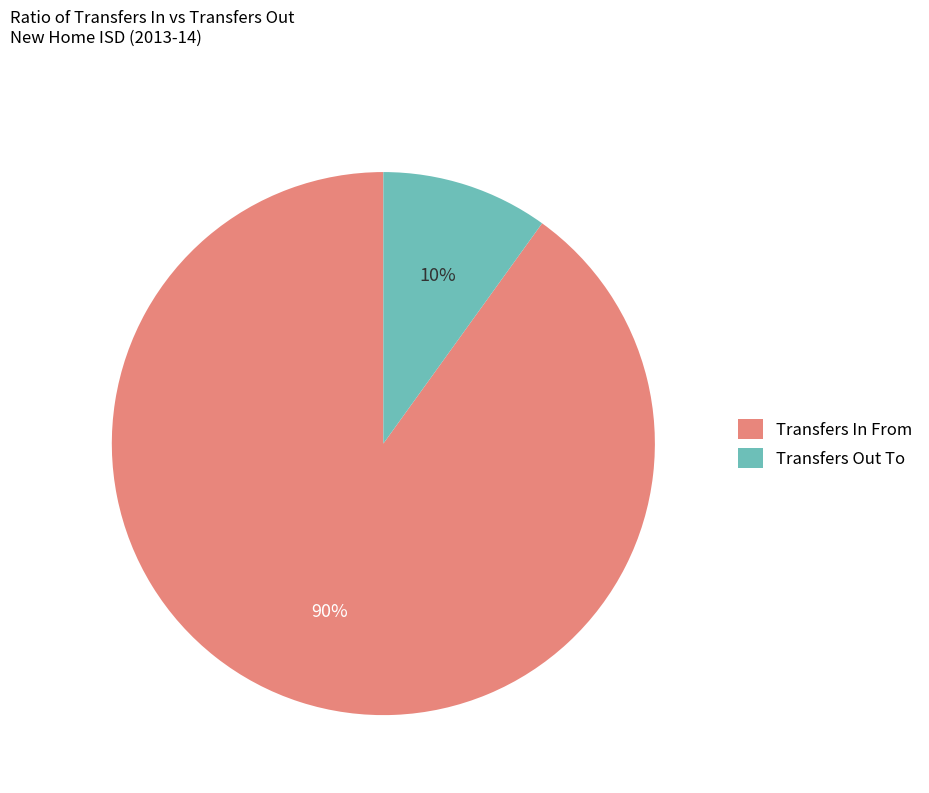

Rank the categories by value from highest to lowest.

Transfers In From, Transfers Out To